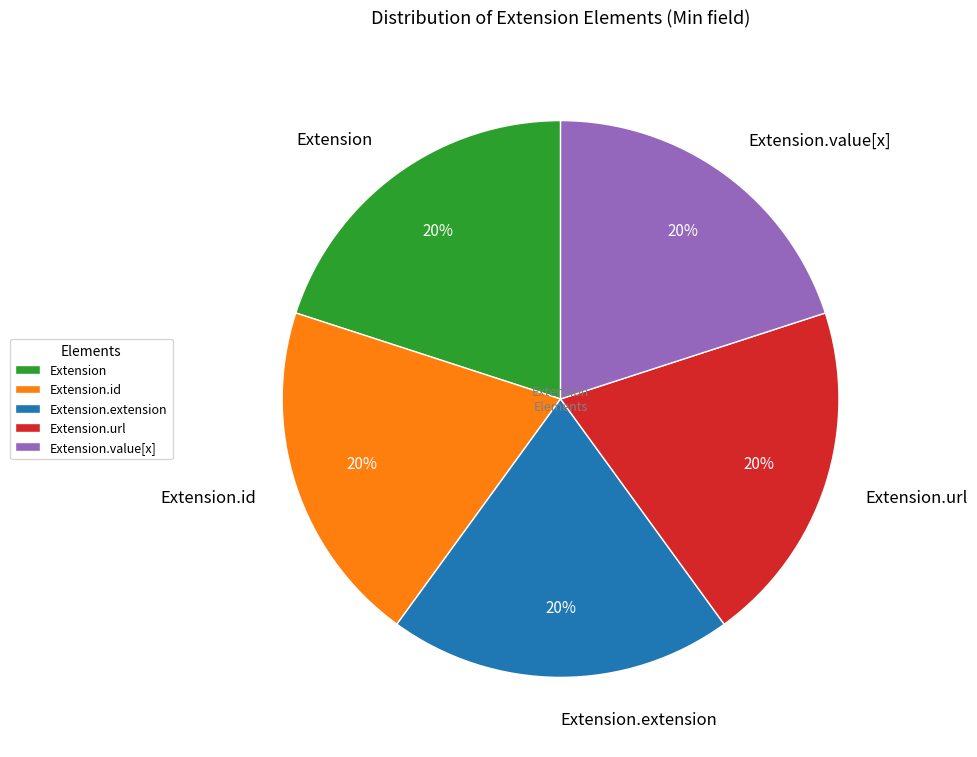

What percentage is the Extension.url slice, to the nearest percent?

20%